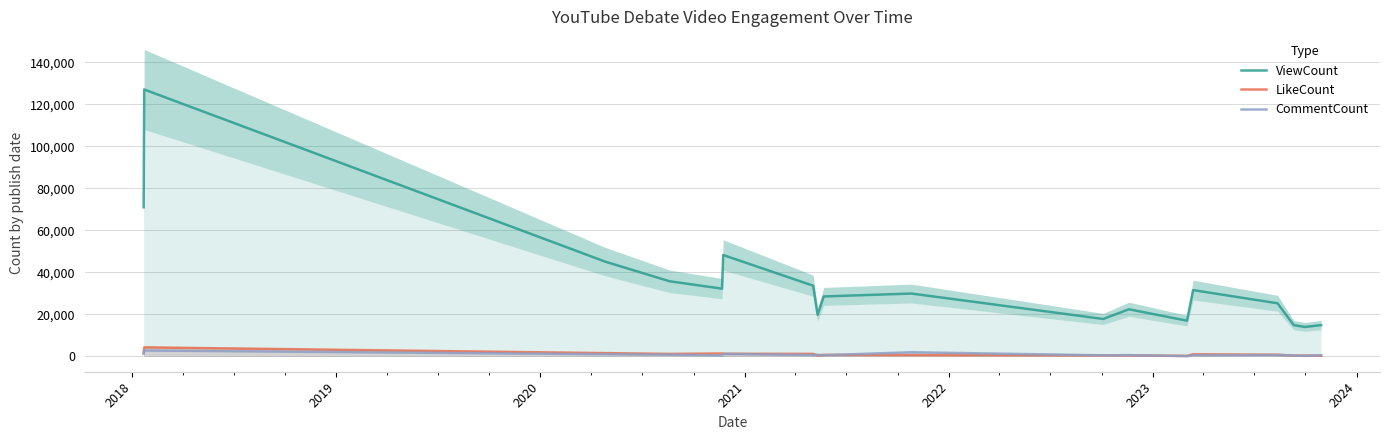

What are all the series names shown in the legend?

ViewCount, LikeCount, CommentCount